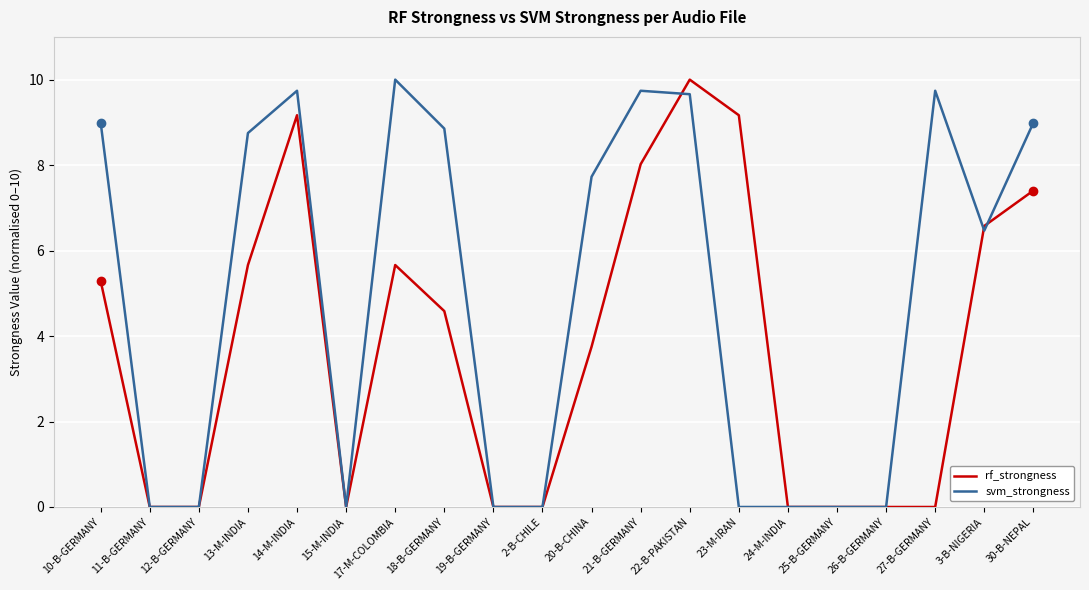

What position from the left is 21-B-GERMANY?

12